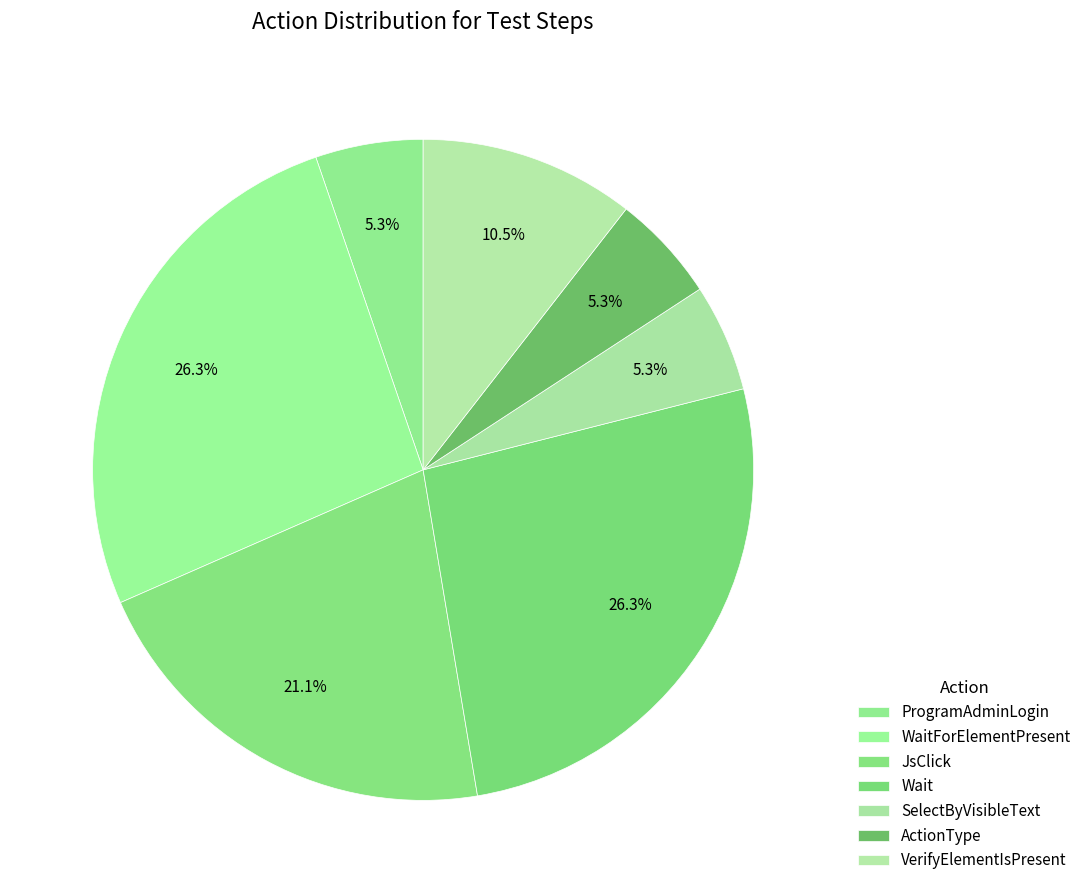

What is the change in value from ProgramAdminLogin to WaitForElementPresent?

+4